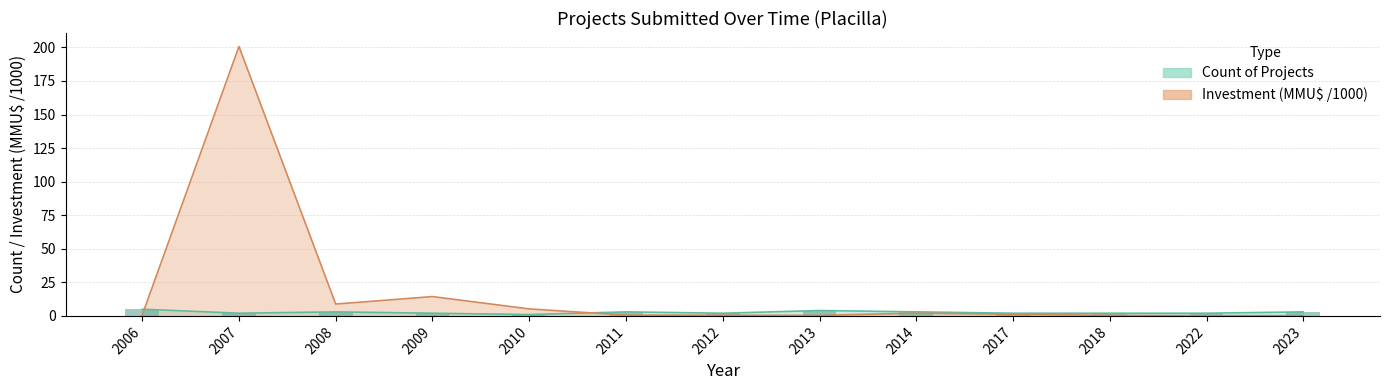

What is the spread (max minus min) of values at 2009?

12.4